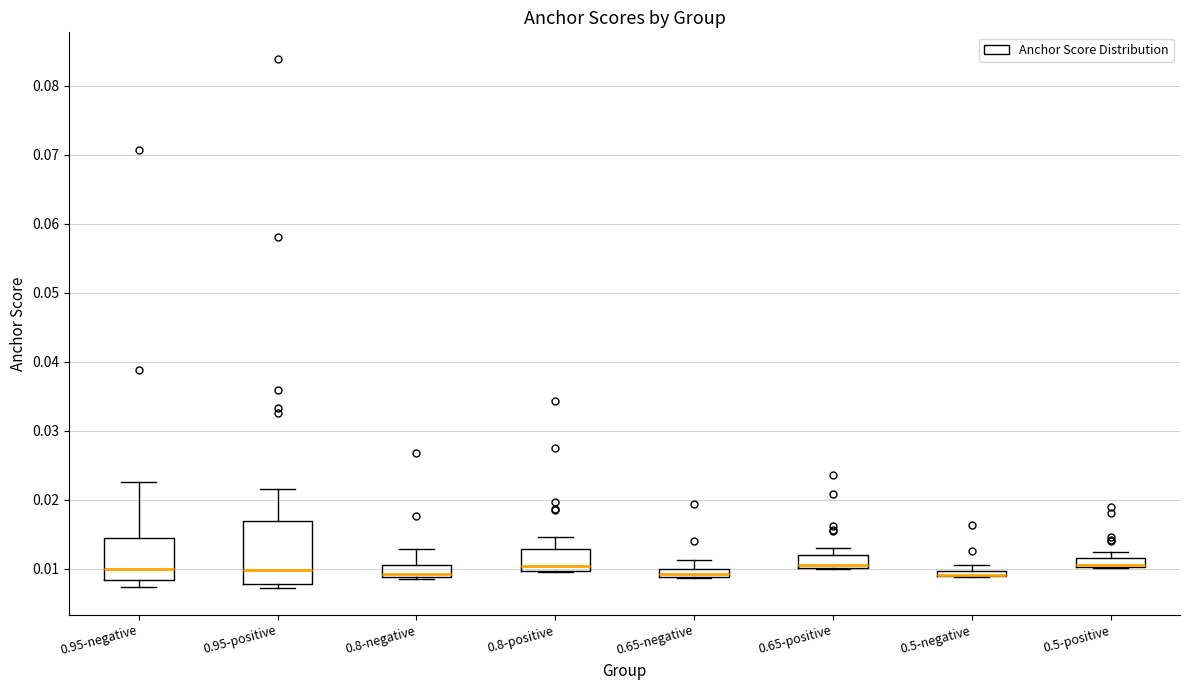

Where is the lower edge of the box for 0.5-positive on the y-axis? The values are not printed on the chart, so give them approximately, as read against the axis.

0.010